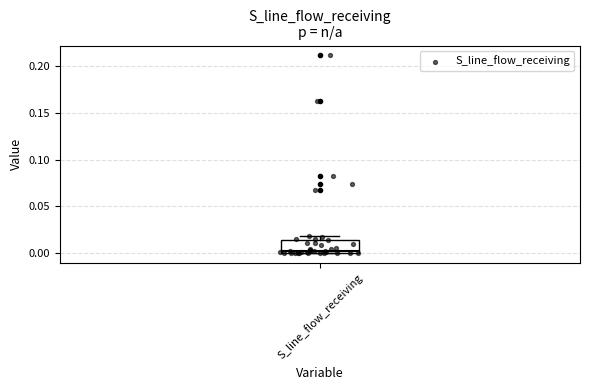

Read this box plot against the y-axis: the position of the median line, the range covered by the box, and the ends of both whiskers. The values are not printed on the chart, so give them approximately, as read against the axis.

median 0.000 (just above the box's lower edge), box 0.000 to 0.015, whiskers 0.000 to 0.020